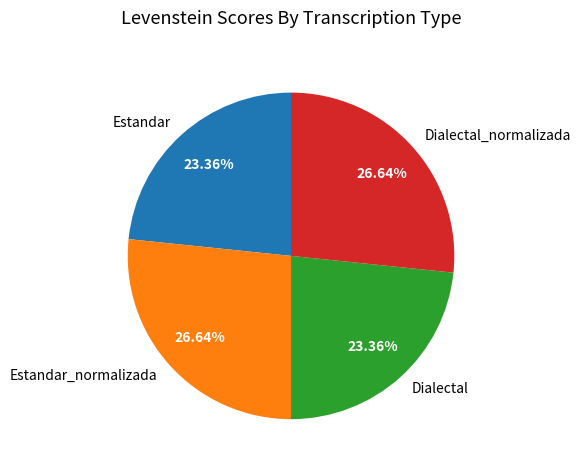

What is the ratio of the value at Dialectal to the value at Estandar_normalizada?

0.9